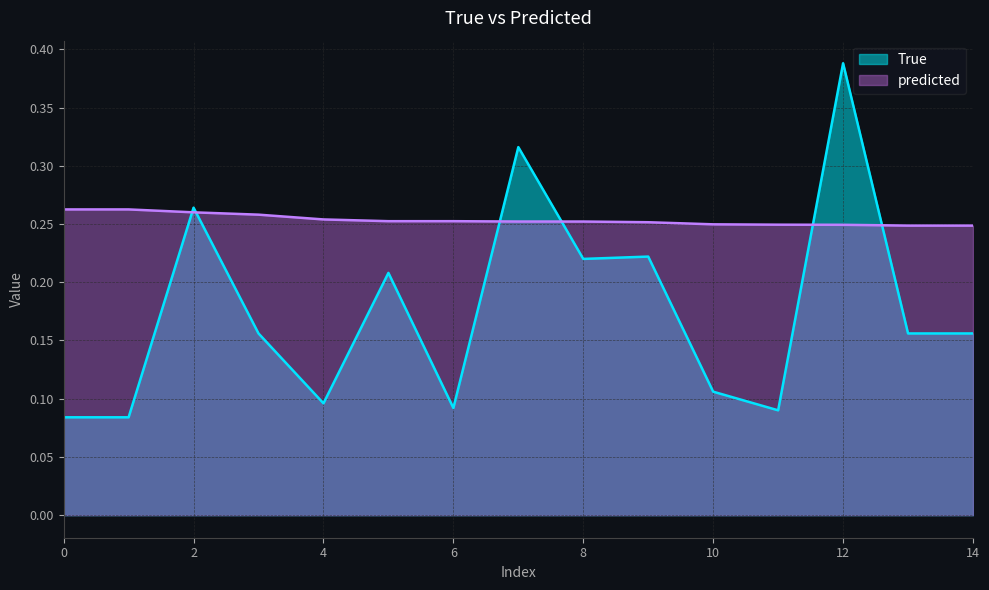

Between which two adjacent categories do True and predicted first intersect?

1 and 2